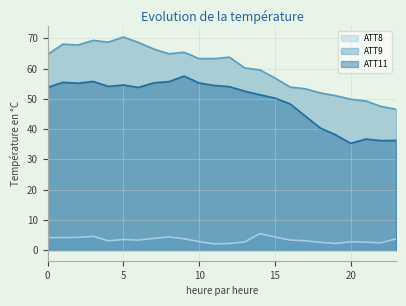

Reading left to right, list all the values displayed in this chart.

ATT8: 0=4.1	1=4.1	2=4.2	3=4.5	4=3.0	5=3.5	6=3.3	7=3.8	8=4.3	9=3.7	10=2.8	11=2.0	12=2.2	13=2.7	14=5.4	15=4.3	16=3.3	17=3.1	18=2.6	19=2.2	20=2.7	21=2.6	22=2.4	23=3.7
ATT9: 0=64.7	1=68.1	2=67.8	3=69.3	4=68.8	5=70.4	6=68.6	7=66.5	8=64.9	9=65.4	10=63.3	11=63.3	12=63.8	13=60.2	14=59.6	15=56.9	16=53.9	17=53.3	18=52.0	19=51.1	20=49.9	21=49.3	22=47.5	23=46.6
ATT11: 0=53.8	1=55.5	2=55.2	3=55.8	4=54.1	5=54.6	6=53.8	7=55.3	8=55.7	9=57.5	10=55.2	11=54.4	12=54.0	13=52.6	14=51.4	15=50.3	16=48.3	17=44.3	18=40.3	19=38.1	20=35.3	21=36.7	22=36.2	23=36.3